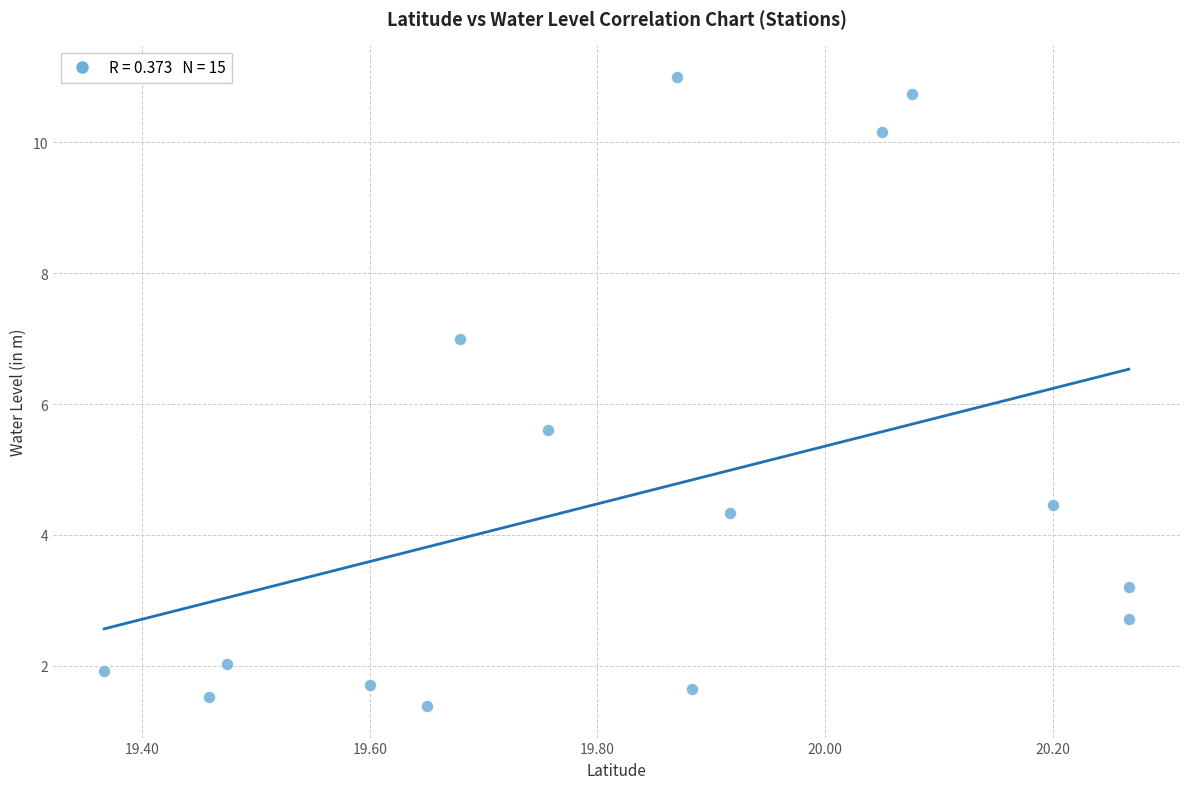

What is the range of X values (max minus min)?

0.9